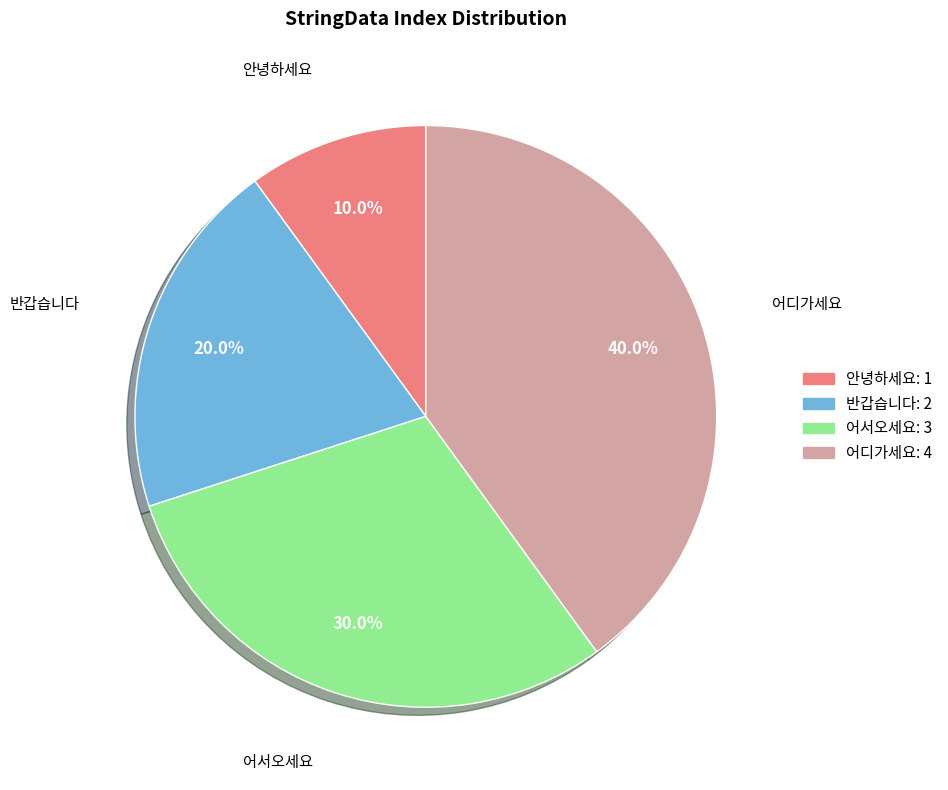

Which slice is the smallest?

안녕하세요